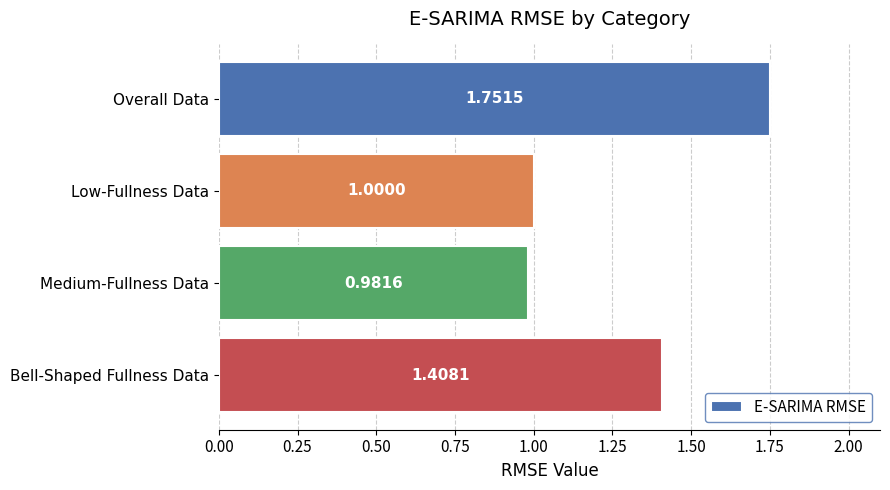

What is the change in value from Overall Data to Medium-Fullness Data?

-0.8